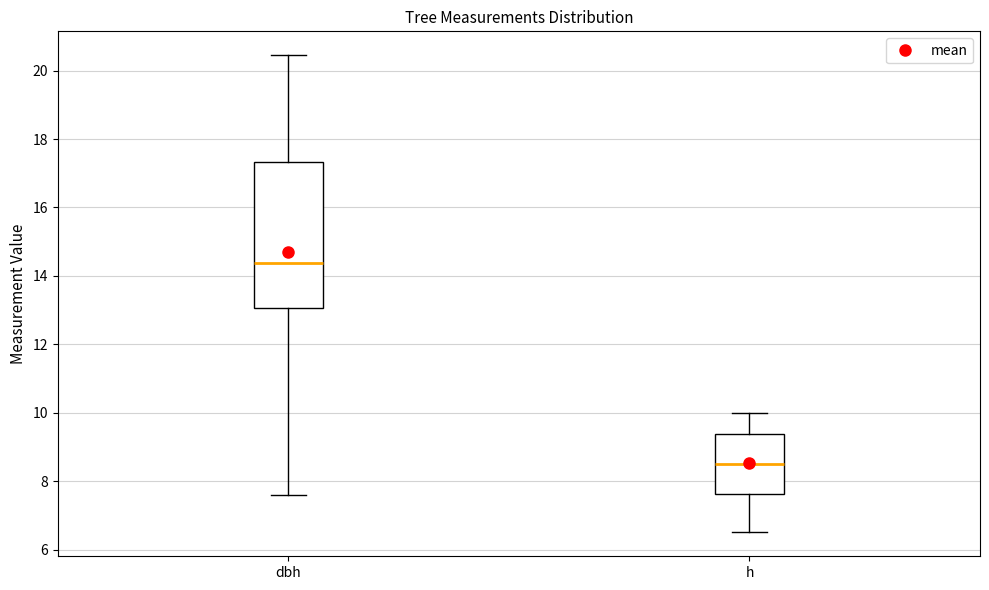

Where does the upper whisker of the box for dbh end on the y-axis? The values are not printed on the chart, so give them approximately, as read against the axis.

20.4